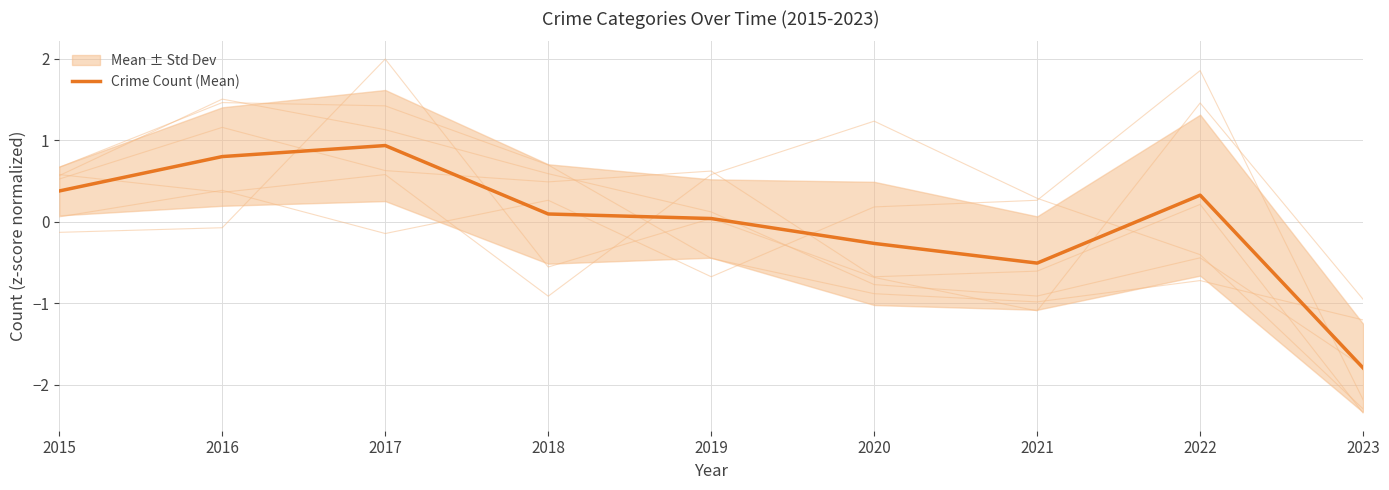

Rank the categories by value from lowest to highest.

2023, 2021, 2020, 2019, 2018, 2022, 2015, 2016, 2017